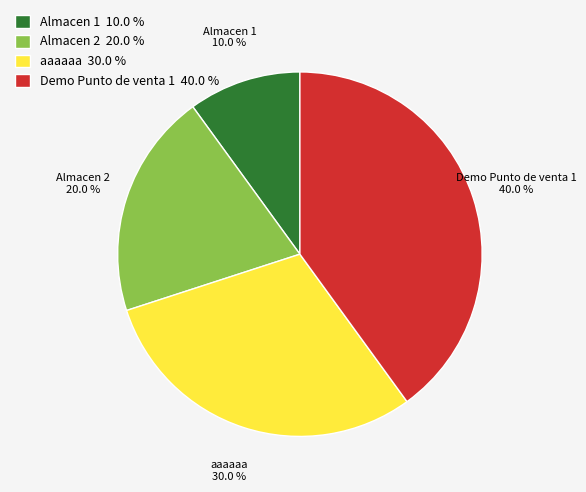

Which has a higher value, aaaaaa 30.0 % or Almacen 1 10.0 %?

aaaaaa 30.0 %